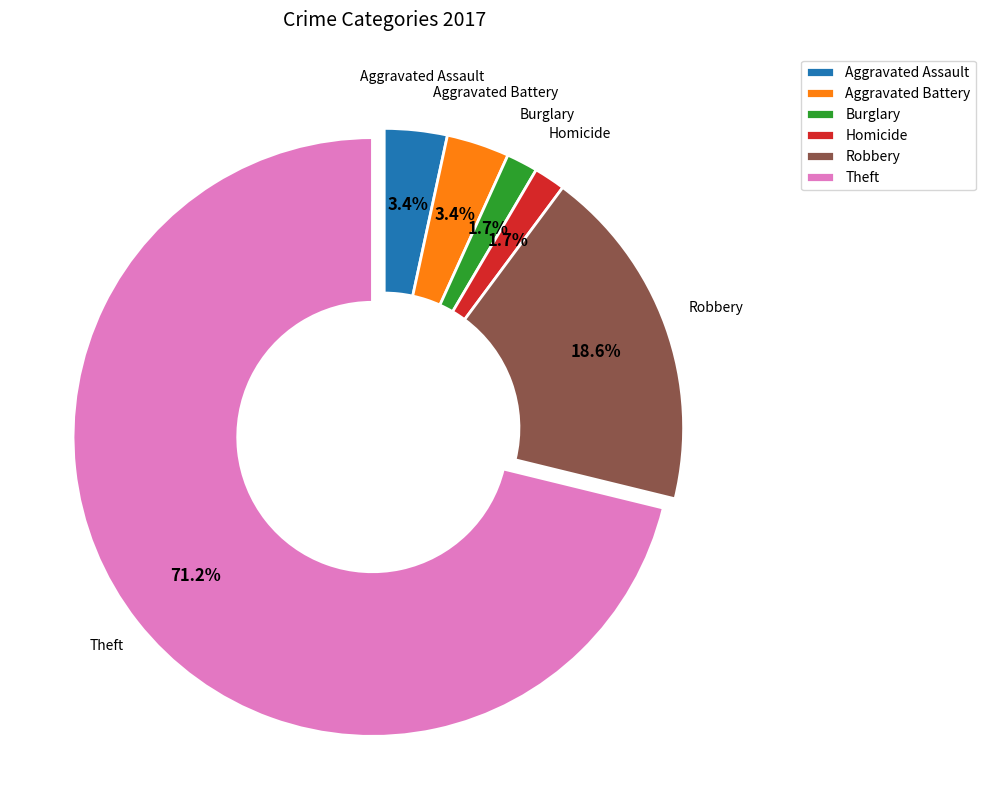

True or false: Aggravated Assault accounts for 3% of the total.

True